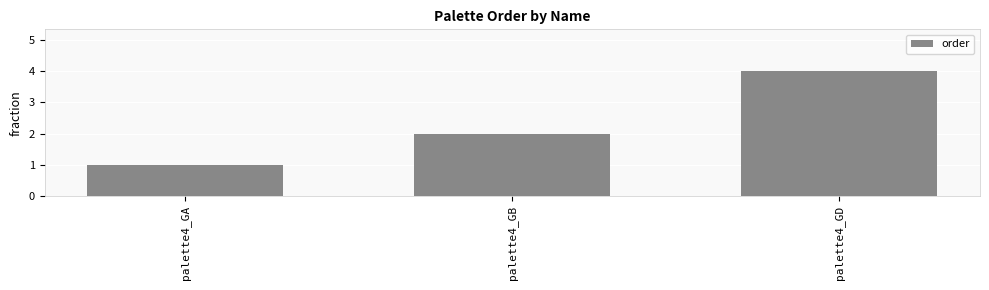

At which category does the chart reach its peak across all series?

palette4_GD